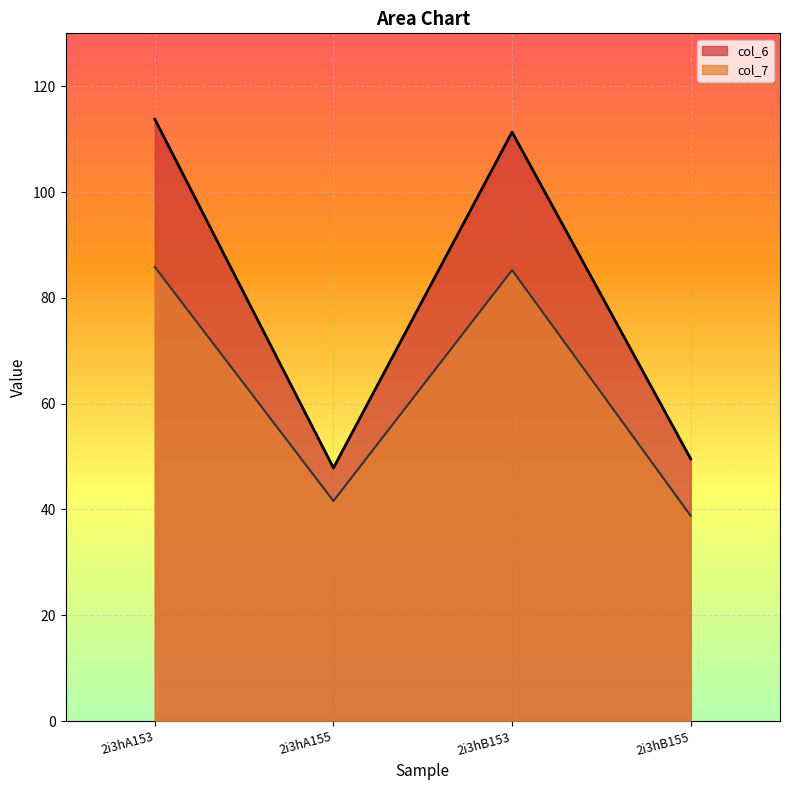

True or false: col_6 and col_7 intersect in this chart.

False